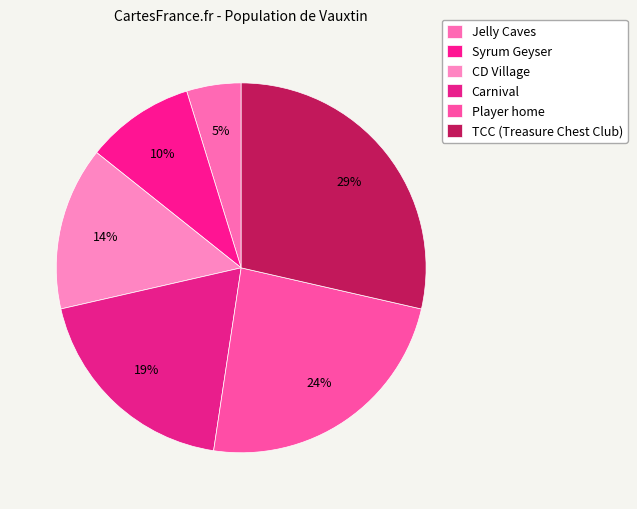

How many slices are in this pie chart?

6